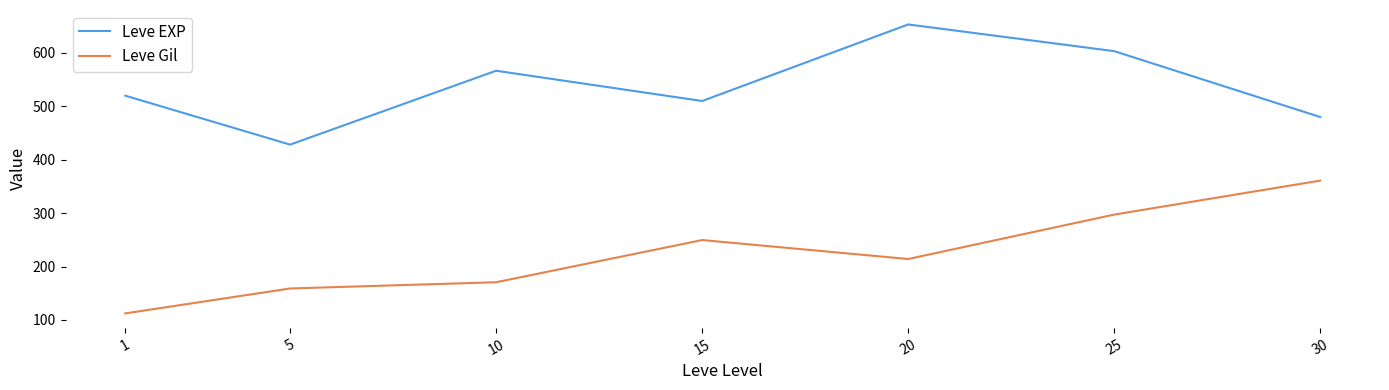

True or false: Leve EXP and Leve Gil intersect in this chart.

False